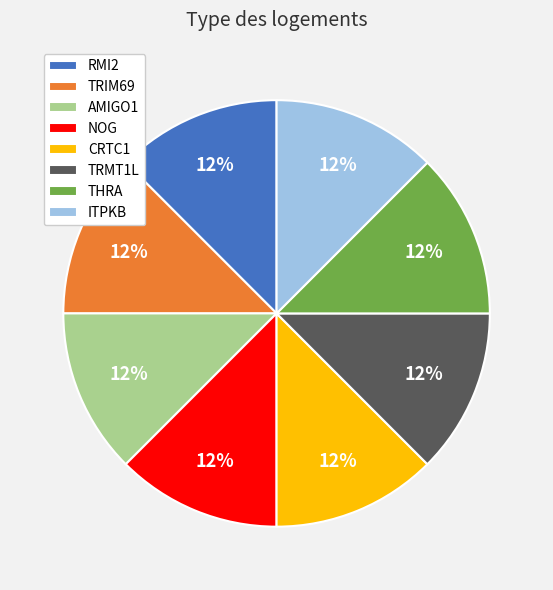

To the nearest percent, what is the combined percentage of THRA and TRMT1L?

25%